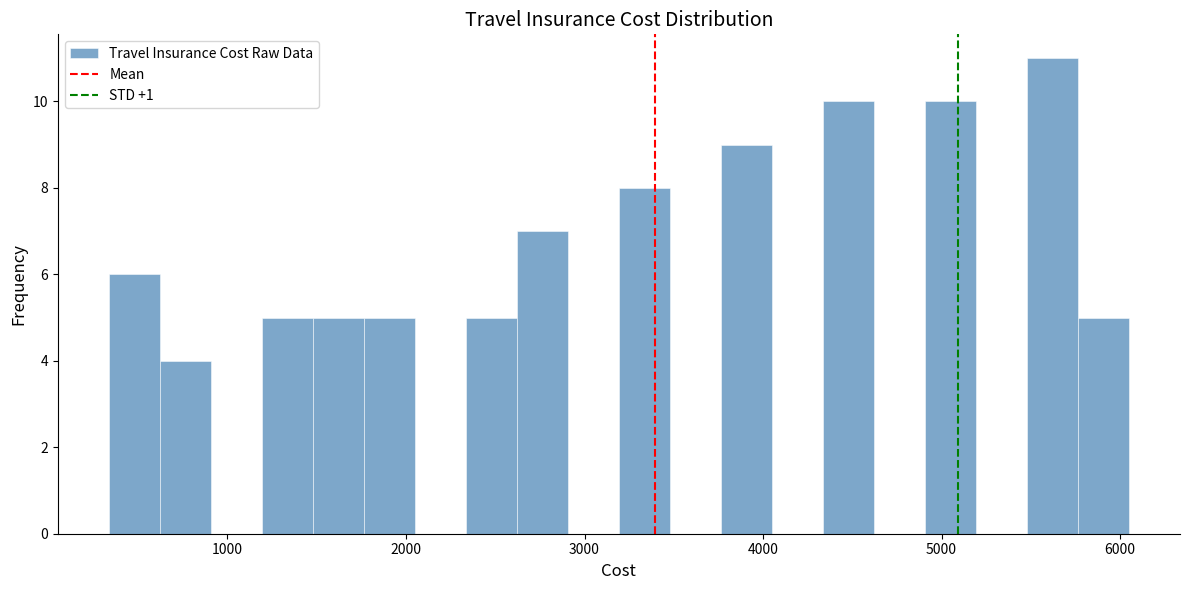

Around what value on the x-axis is the tallest bar? Give the approximate position of its centre, as read against the axis.

5600